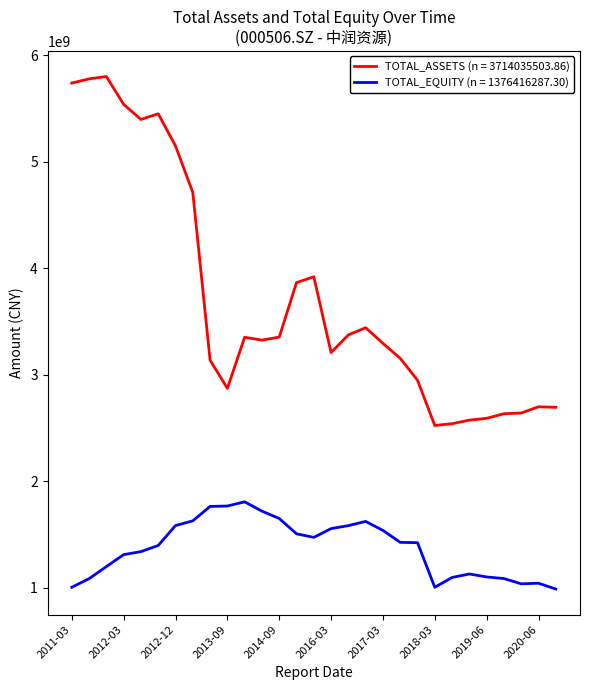

True or false: TOTAL_EQUITY (n = 1376416287.30) and TOTAL_ASSETS (n = 3714035503.86) intersect in this chart.

False